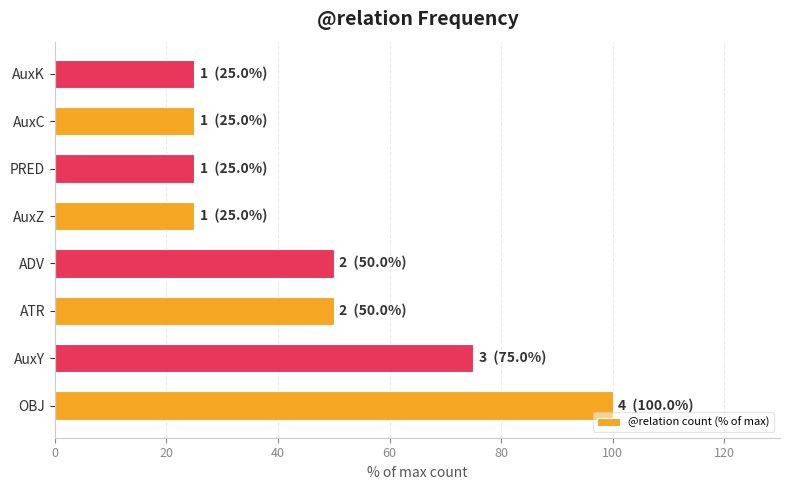

What is the difference between the maximum and second lowest values?

75